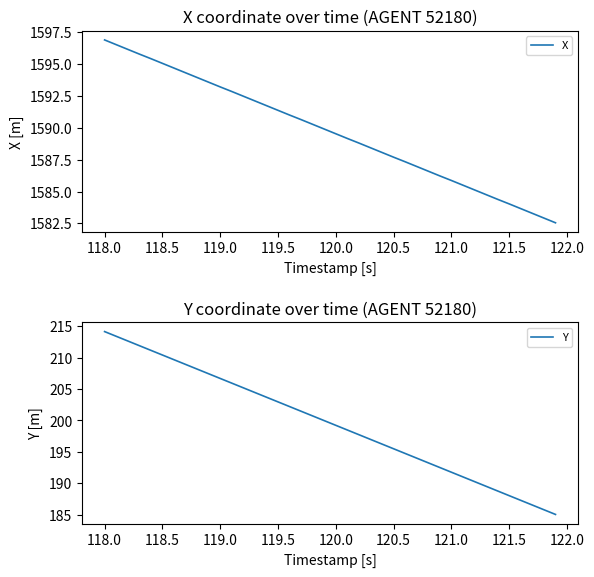

Where does the X series first go above 1589?

118.0